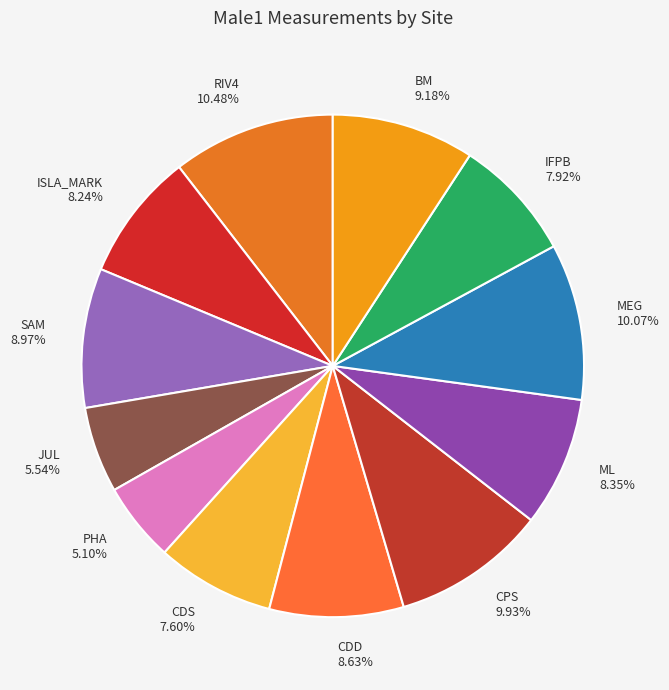

What percentage is NOT represented by RIV4?

89.5%